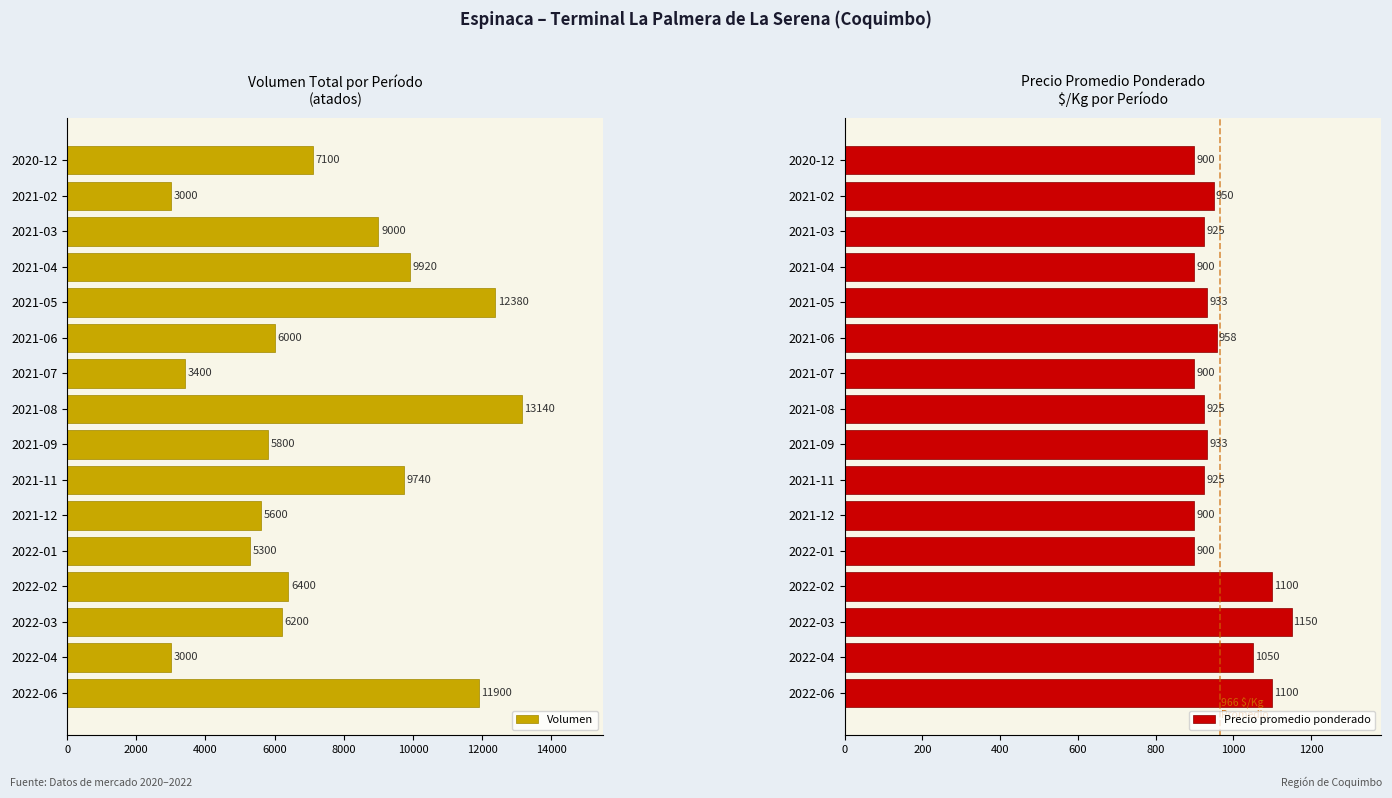

How many data points in Volumen are less than 6400?

8